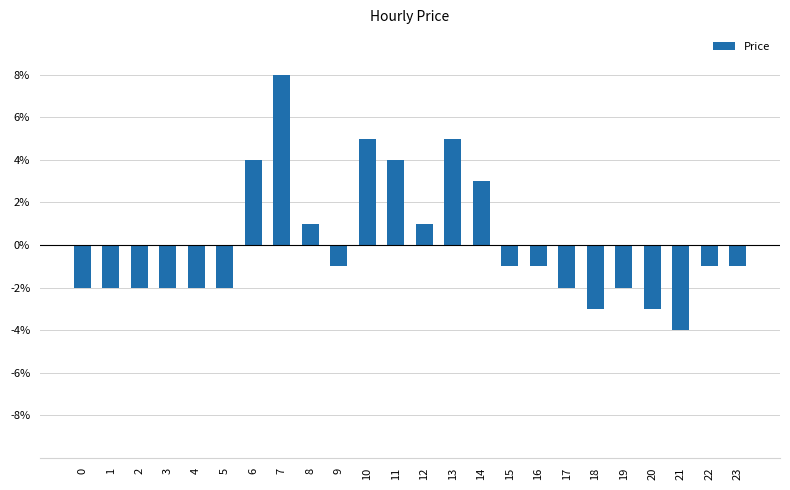

Rank the categories by value from highest to lowest.

7, 10, 13, 6, 11, 14, 8, 12, 9, 15, 16, 22, 23, 0, 1, 2, 3, 4, 5, 17, 19, 18, 20, 21